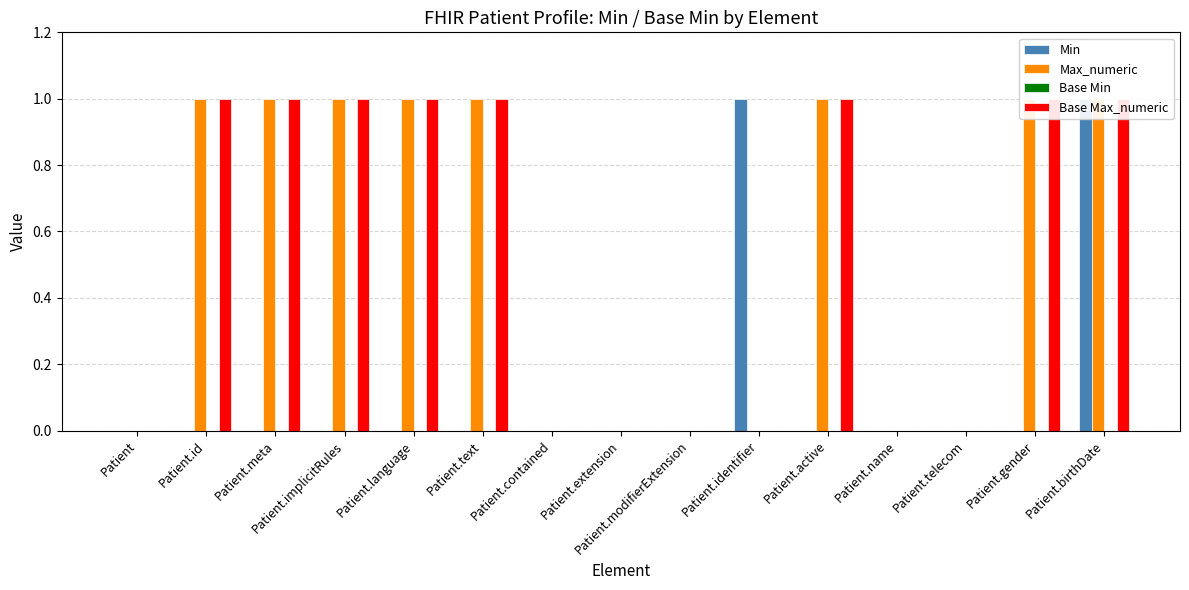

Is it true that Base Max_numeric equals 1 at Patient.language?

False